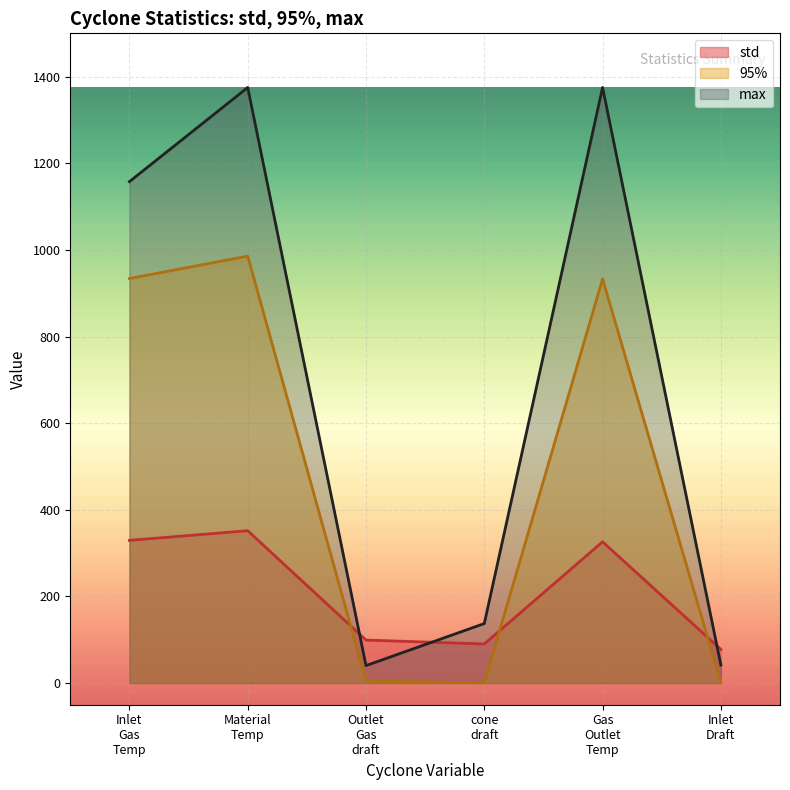

List the series in order of their overall mean, lowest first.

std, 95%, max